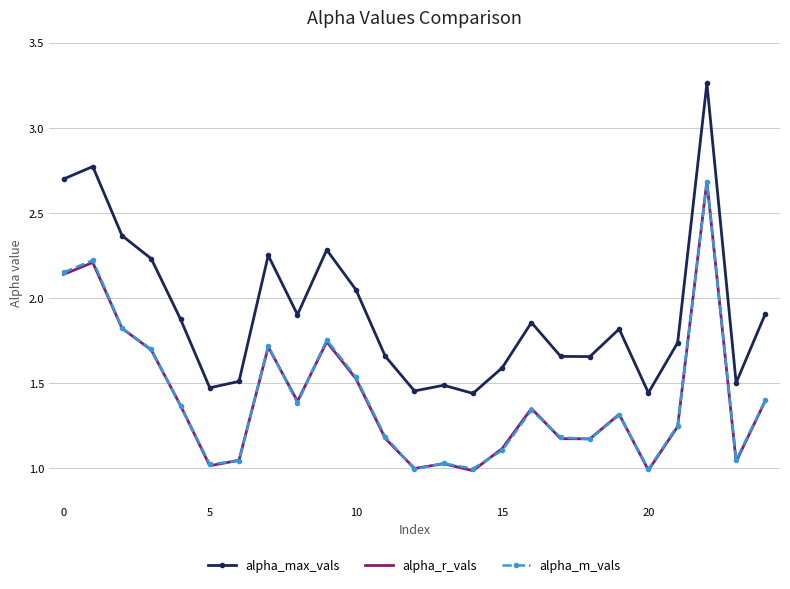

Which series has the widest spread of values?

alpha_max_vals